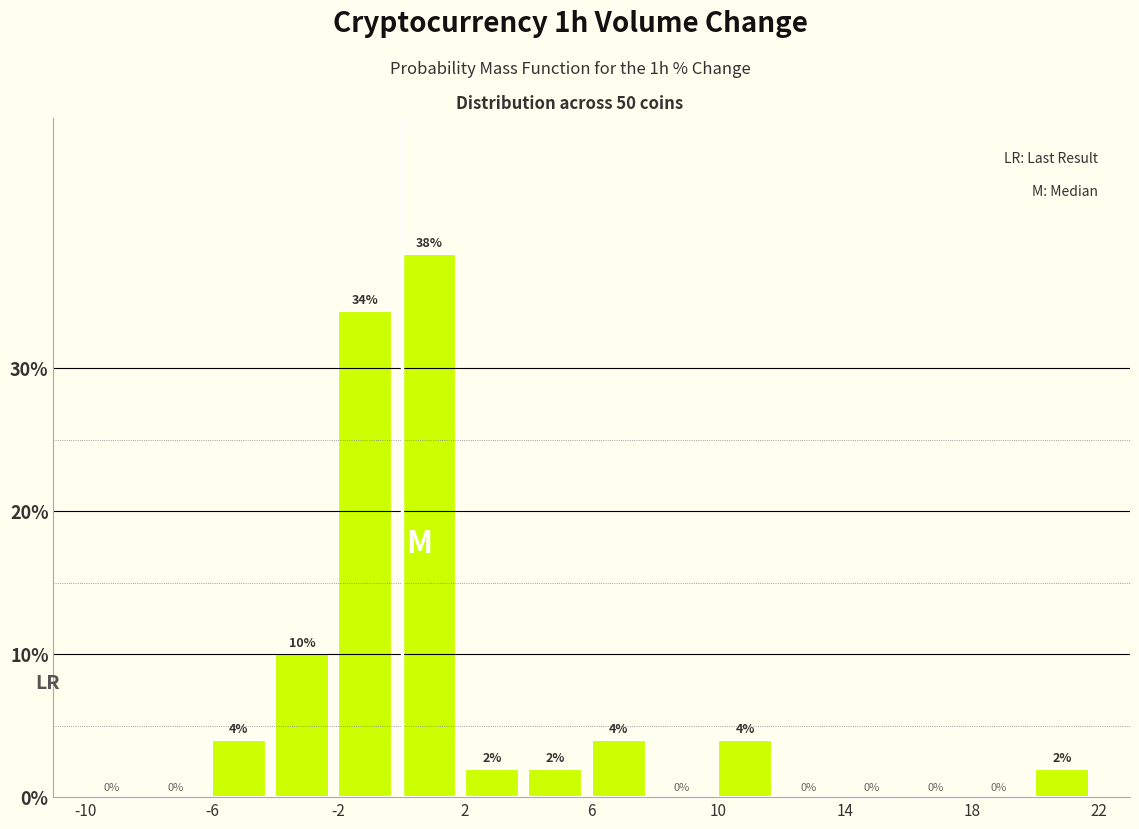

Reading left to right, list every bar in this chart as the range it spans on the x-axis followed by its height.

-10 to -8: 0
-8 to -6: 0
-6 to -4: 4
-4 to -2: 10
-2 to 0: 34
0 to 2: 38
2 to 4: 2
4 to 6: 2
6 to 8: 4
8 to 10: 0
10 to 12: 4
12 to 14: 0
14 to 16: 0
16 to 18: 0
18 to 20: 0
20 to 22: 2